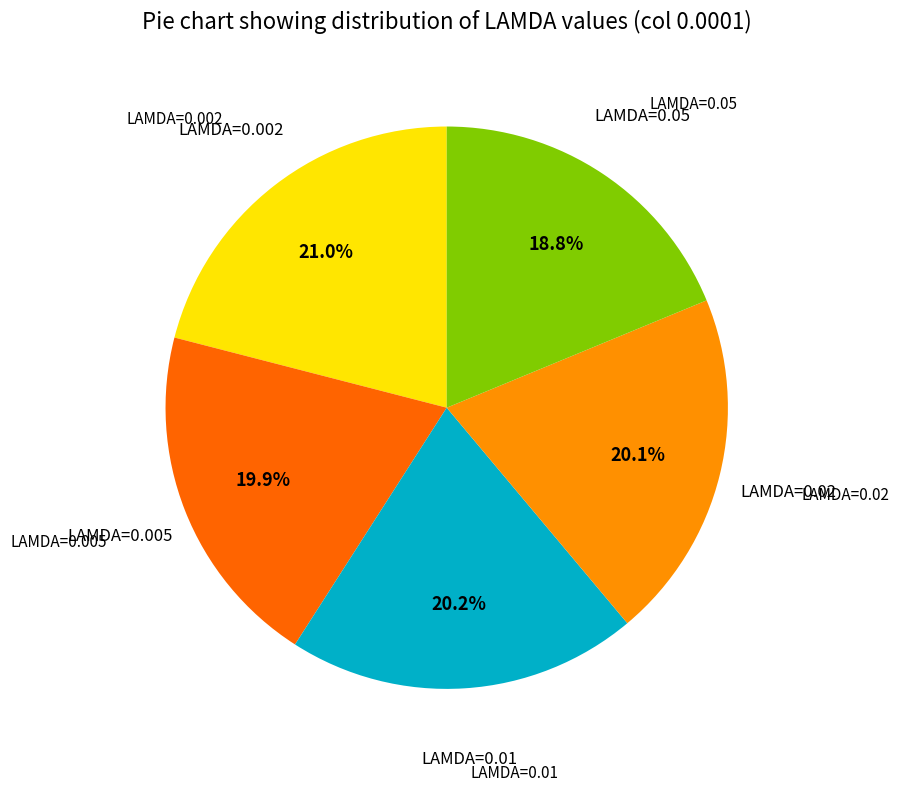

Does any single category account for the majority?

No